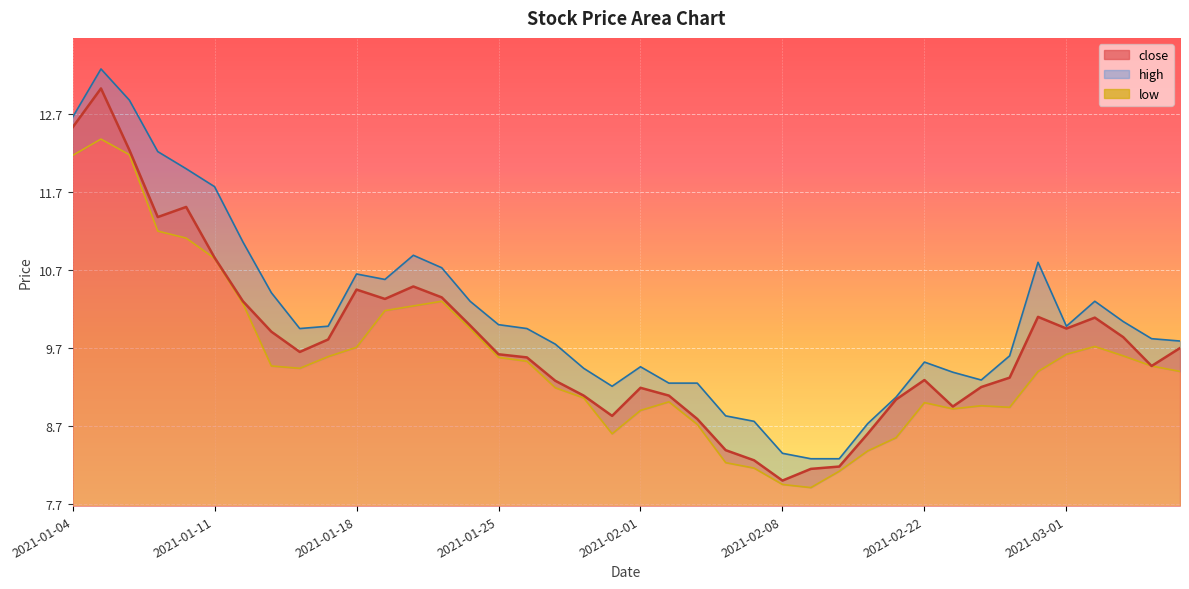

List the labels in order of high value, smallest first.

2021-02-09, 2021-02-10, 2021-02-08, 2021-02-18, 2021-02-05, 2021-02-04, 2021-02-19, 2021-01-29, 2021-02-02, 2021-02-03, 2021-02-24, 2021-02-23, 2021-01-28, 2021-02-01, 2021-02-22, 2021-02-25, 2021-01-27, 2021-03-05, 2021-03-04, 2021-01-14, 2021-01-26, 2021-01-15, 2021-03-01, 2021-01-25, 2021-03-03, 2021-01-22, 2021-03-02, 2021-01-13, 2021-01-19, 2021-01-18, 2021-01-21, 2021-02-26, 2021-01-20, 2021-01-12, 2021-01-11, 2021-01-08, 2021-01-07, 2021-01-04, 2021-01-06, 2021-01-05